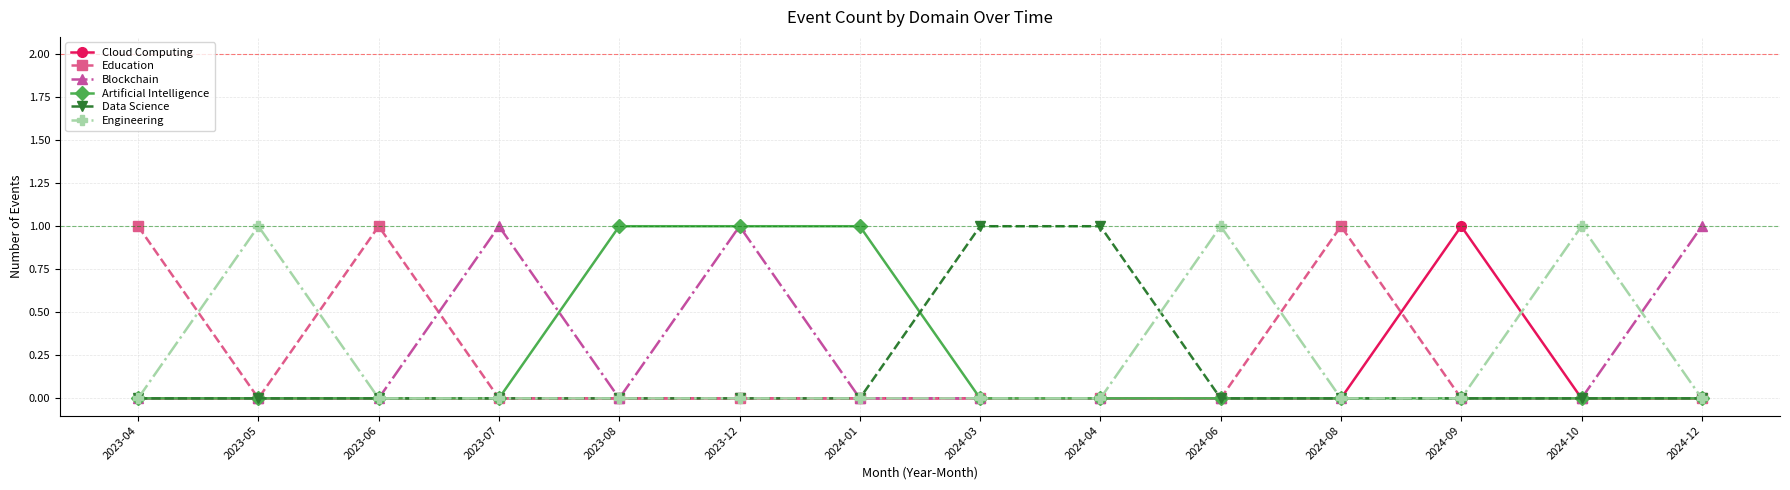

Reading left to right, list all the values displayed in this chart.

Cloud Computing: 0	0	0	0	0	0	0	0	0	0	0	1	0	0
Education: 1	0	1	0	0	0	0	0	0	0	1	0	0	0
Blockchain: 0	0	0	1	0	1	0	0	0	0	0	0	0	1
Artificial Intelligence: 0	0	0	0	1	1	1	0	0	0	0	0	0	0
Data Science: 0	0	0	0	0	0	0	1	1	0	0	0	0	0
Engineering: 0	1	0	0	0	0	0	0	0	1	0	0	1	0